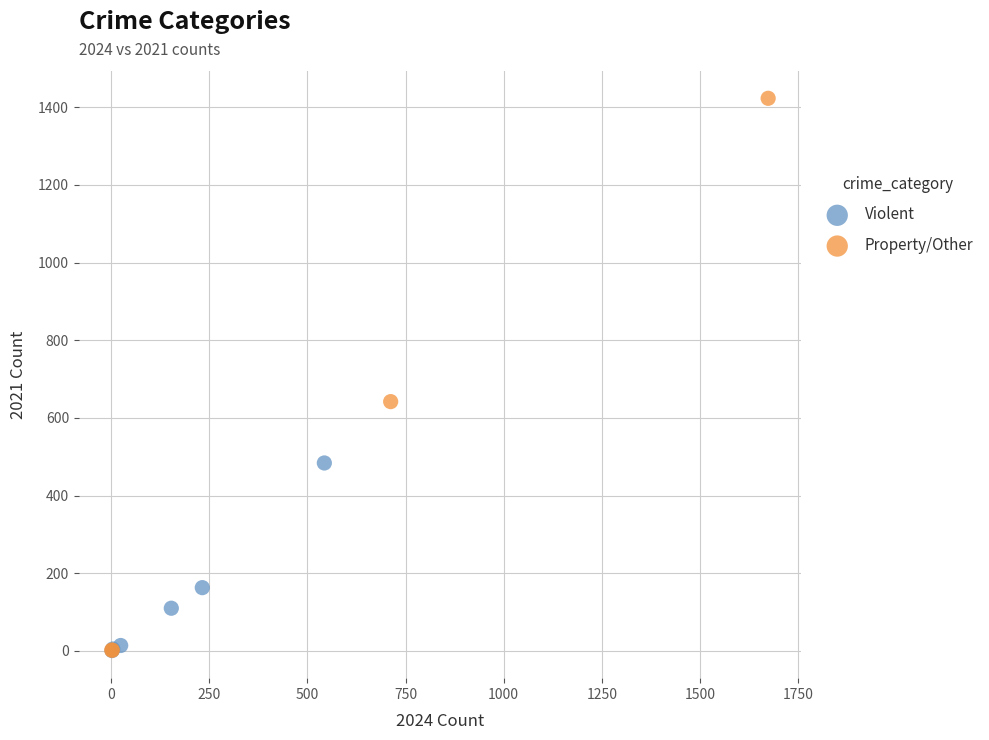

Which series has the largest Y range (max minus min)?

Property/Other